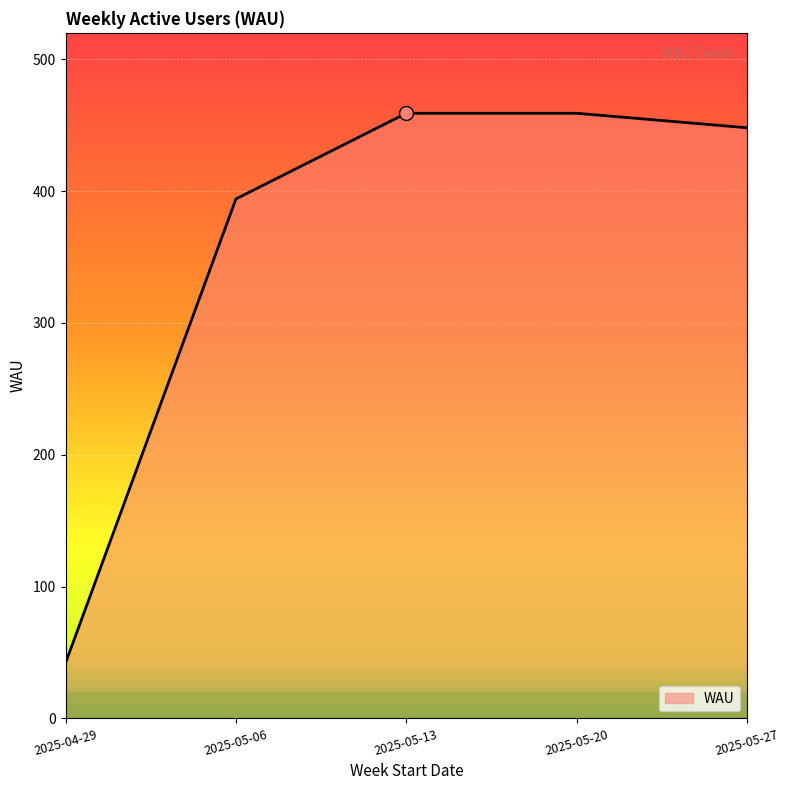

Read the value at 2025-04-29, to the nearest 50.

50